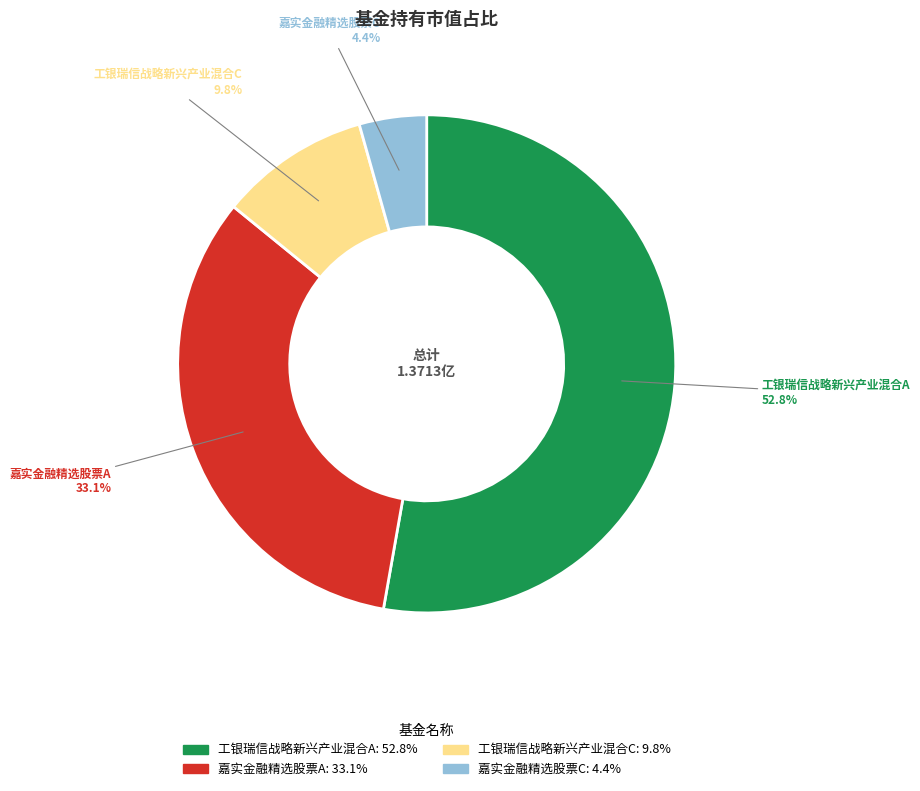

The 嘉实金融精选股票C slice represents 4% of the pie. True or false?

True